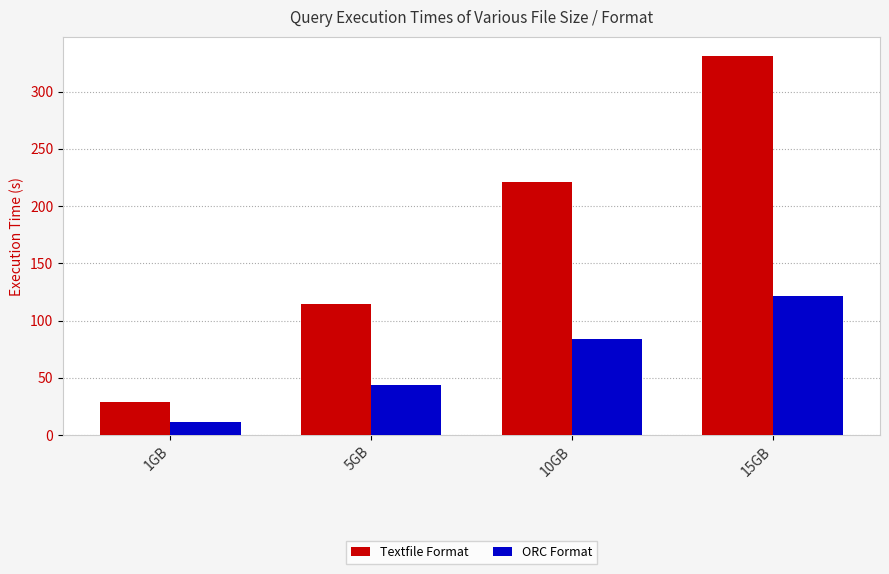

What is the spread (max minus min) of values at 15GB?

209.5